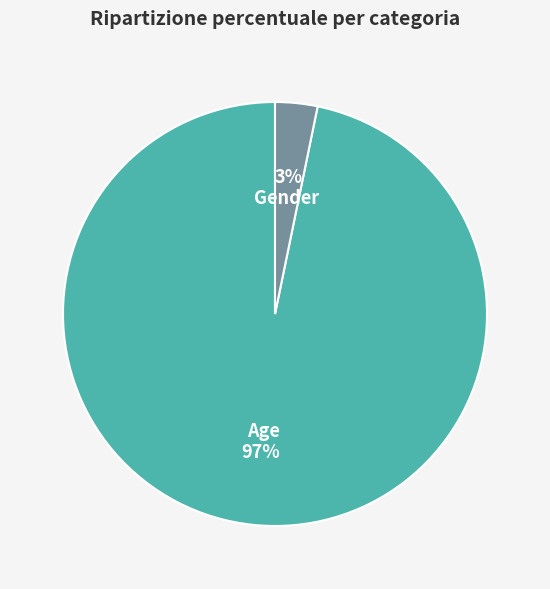

To the nearest percent, what percentage of the pie is Gender?

3%